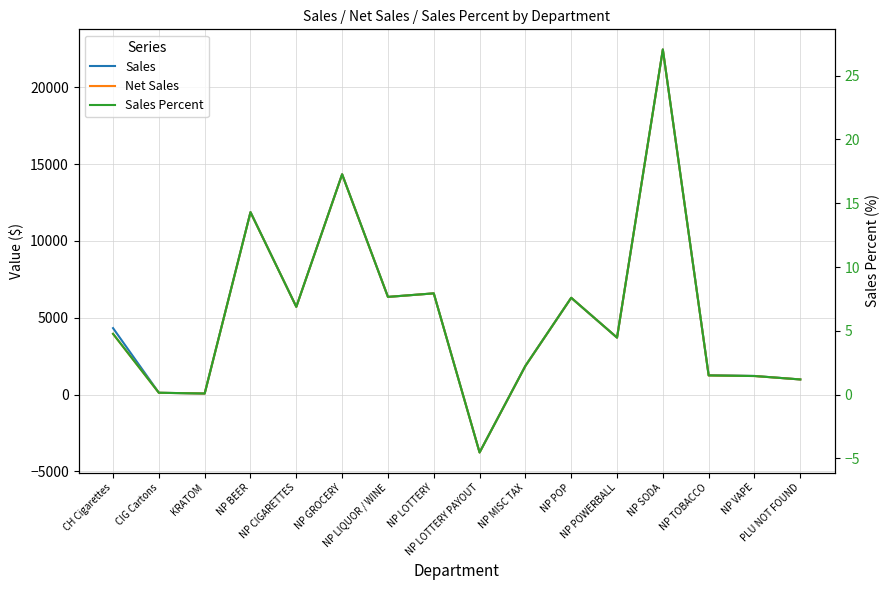

How many categories are shown in the chart?

16